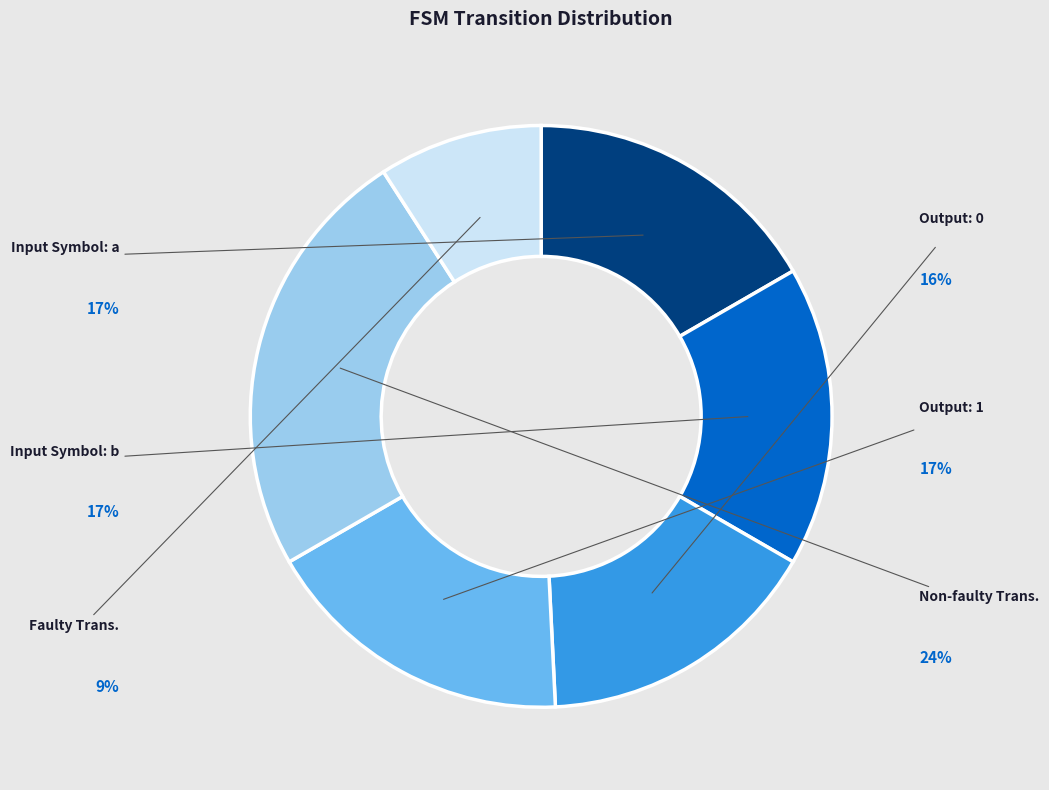

To the nearest percent, what is the difference between the largest and smallest slice percentages?

15%